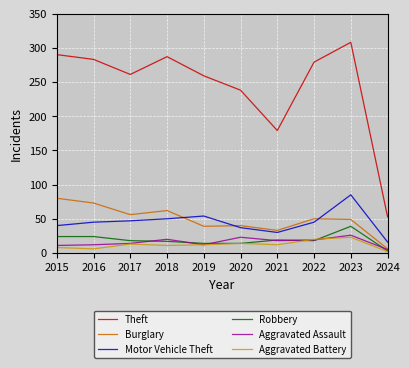

The value of Motor Vehicle Theft at 2017 is 47. True or false?

True